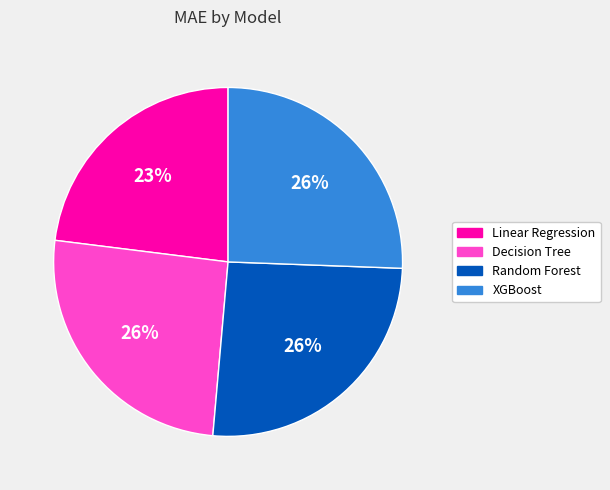

How many slices are in this pie chart?

4